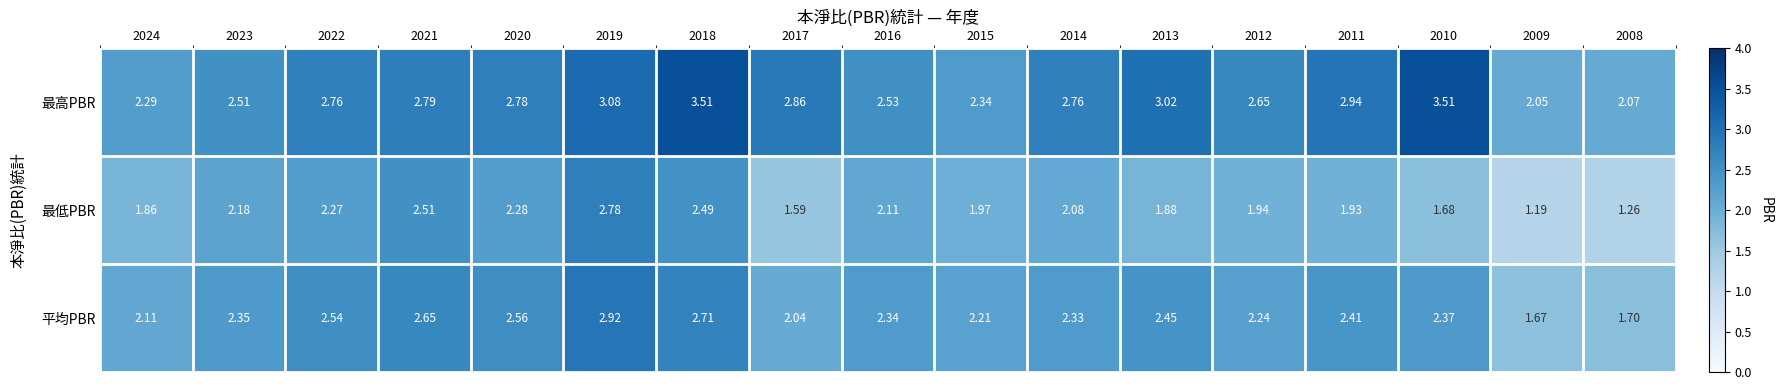

Rank the series by their average value, from highest to lowest.

最高PBR, 平均PBR, 最低PBR